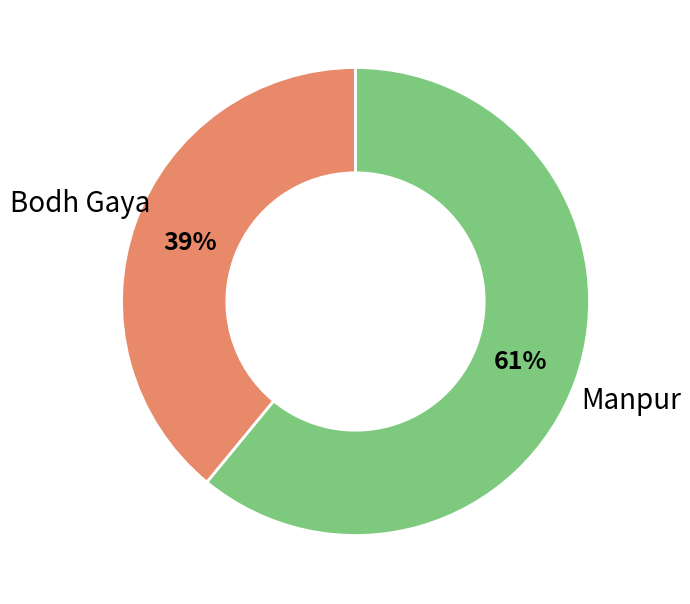

To the nearest percent, what portion does Manpur represent?

61%